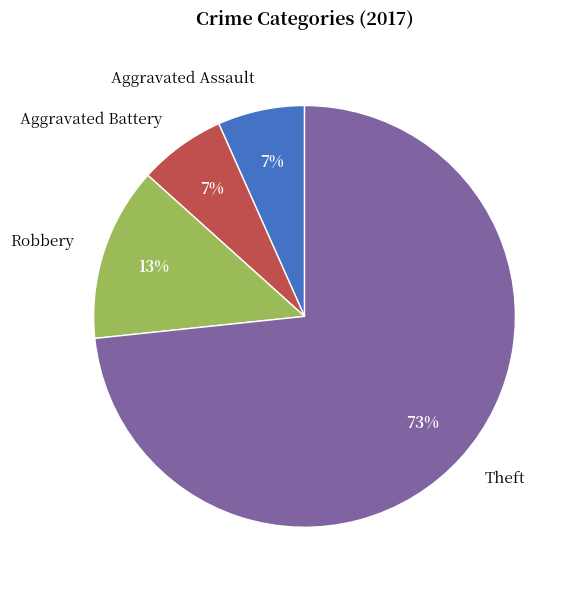

What percentage is the Aggravated Battery slice, to the nearest percent?

7%